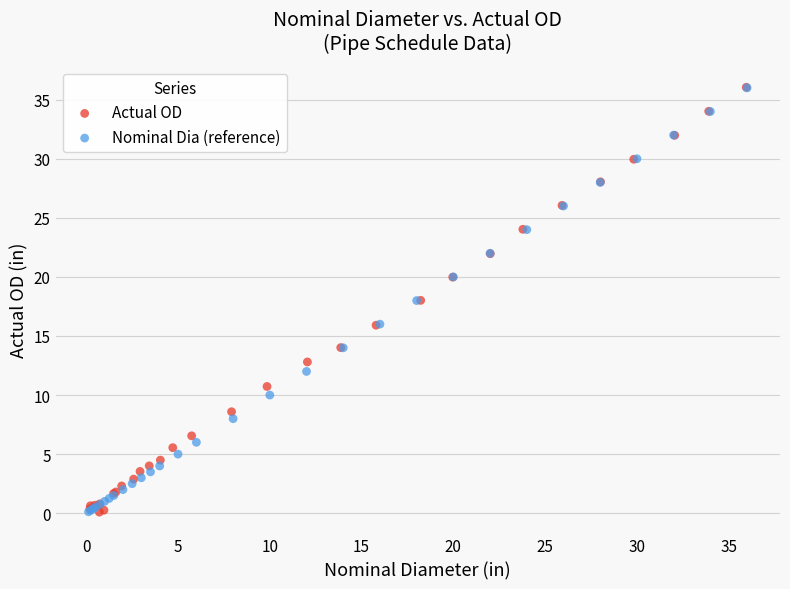

What are all the series names shown in the legend?

Actual OD, Nominal Dia (reference)